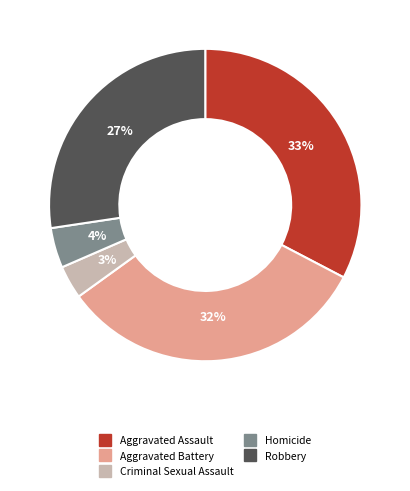

How many slices are in this pie chart?

5